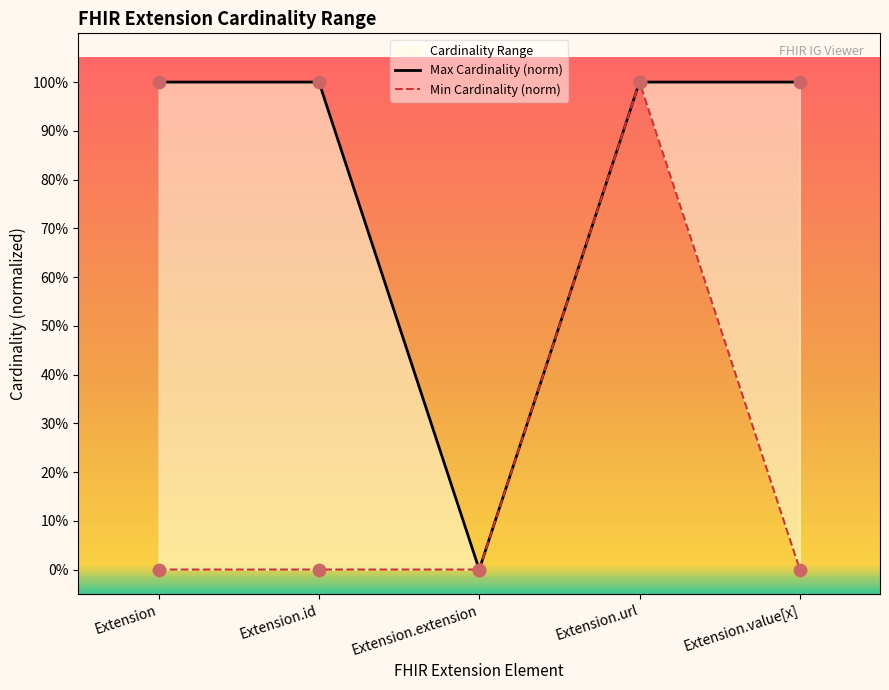

Which series has the largest total across all categories?

Max Cardinality (norm)